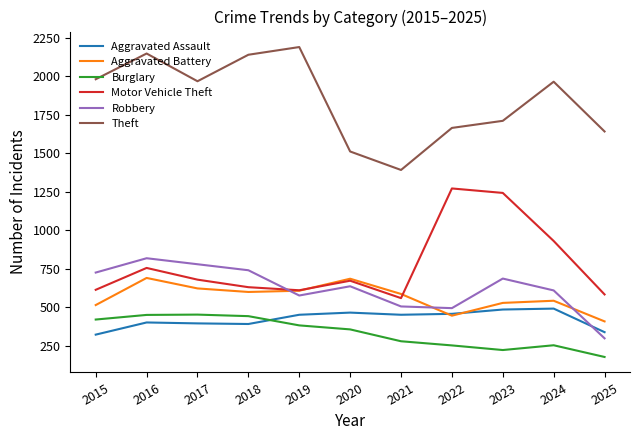

Rank the series by their maximum value, from lowest to highest.

Burglary, Aggravated Assault, Aggravated Battery, Robbery, Motor Vehicle Theft, Theft